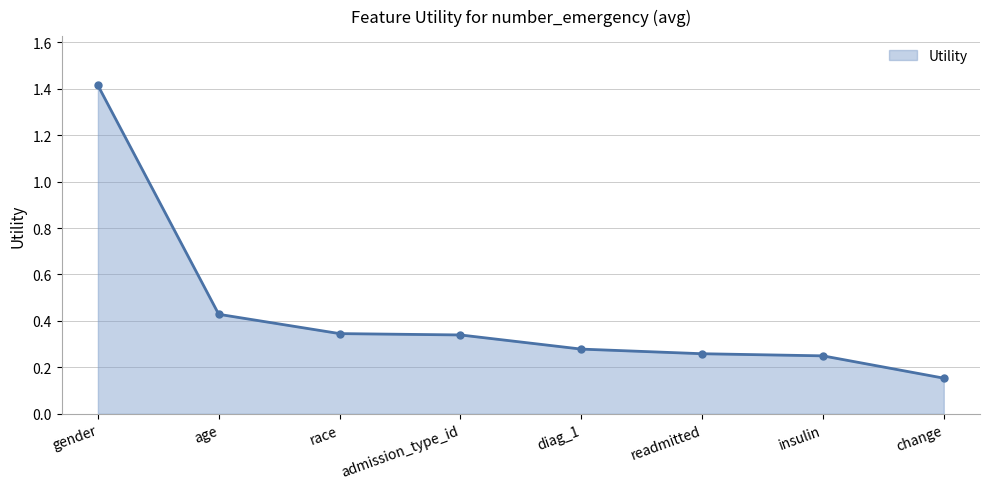

How many values are between 0 and 1?

7